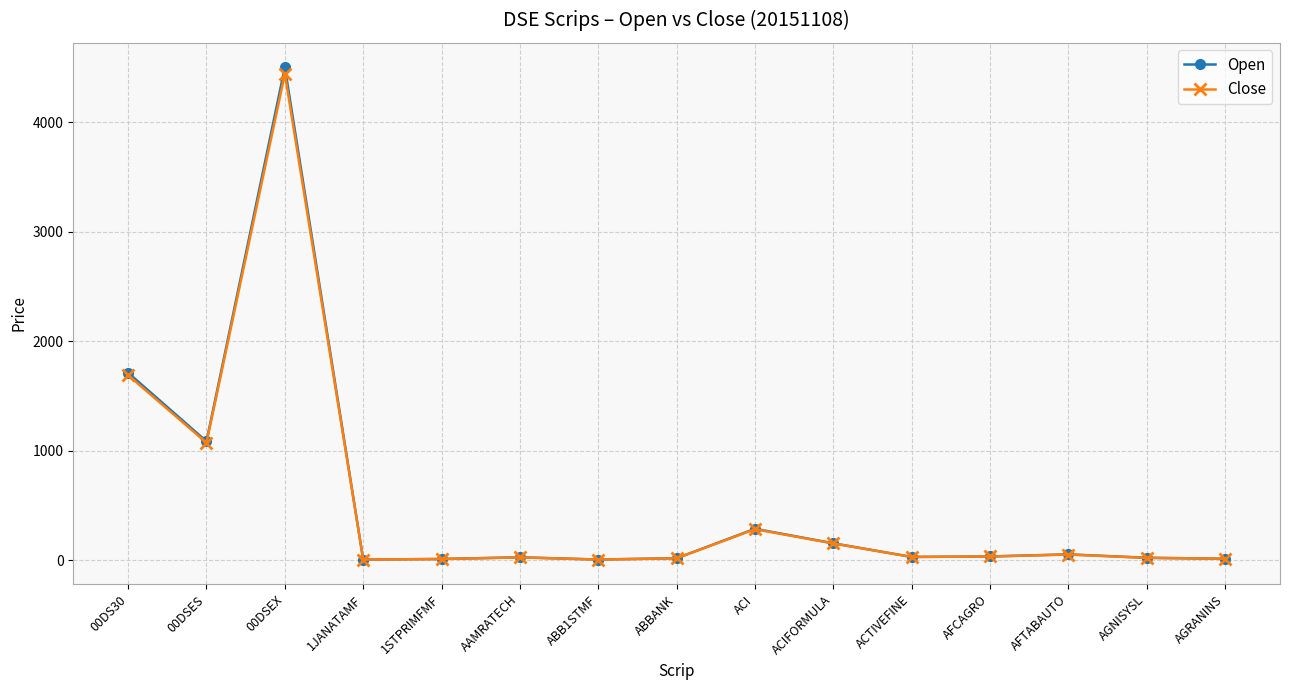

Which series has the widest spread of values?

Open